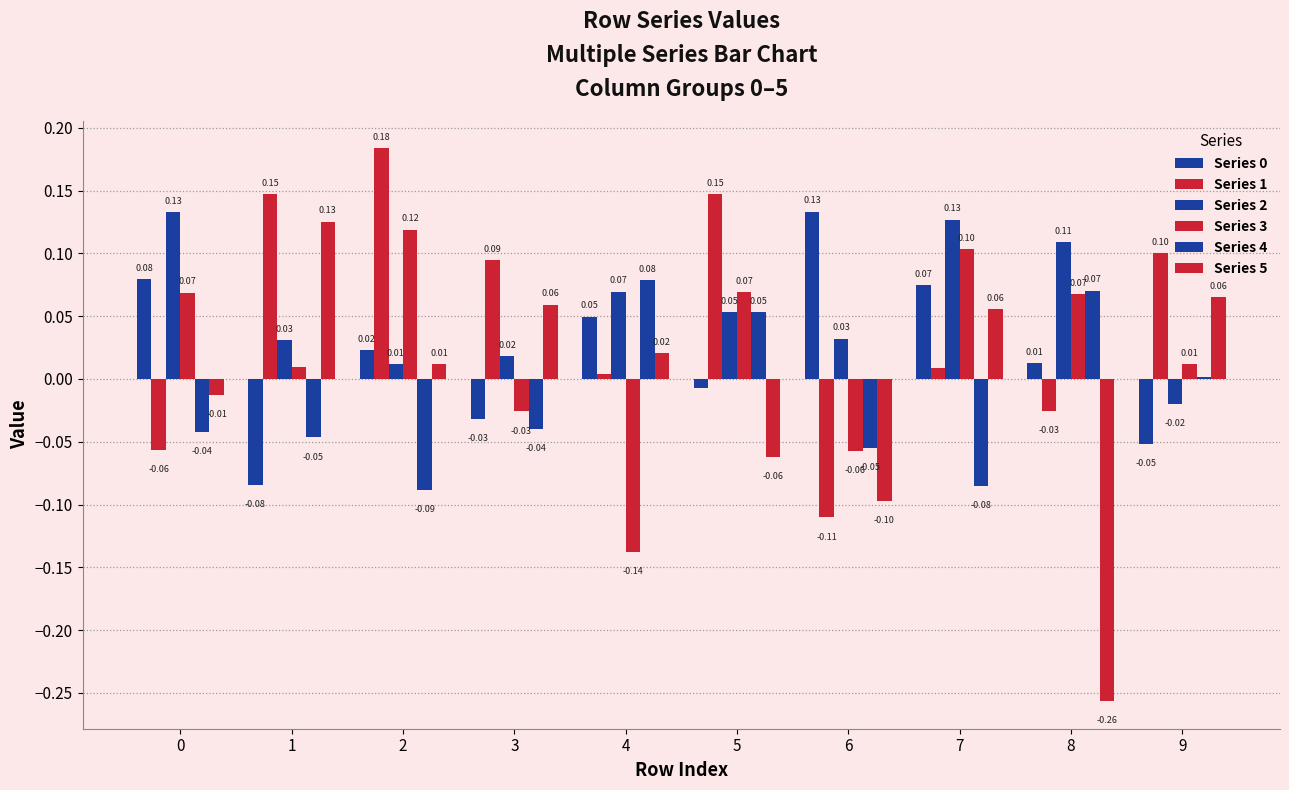

Which series has the largest total across all categories?

Series 2